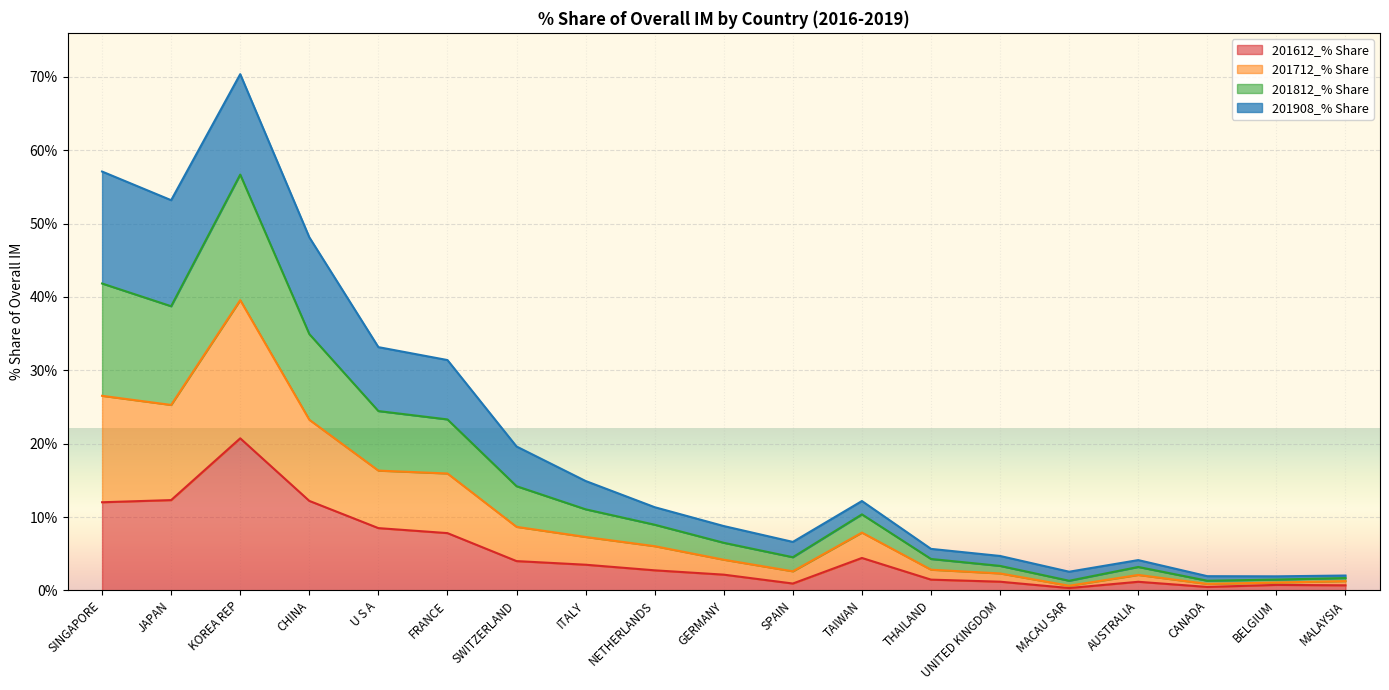

At which category is the sum across all series the highest?

KOREA REP